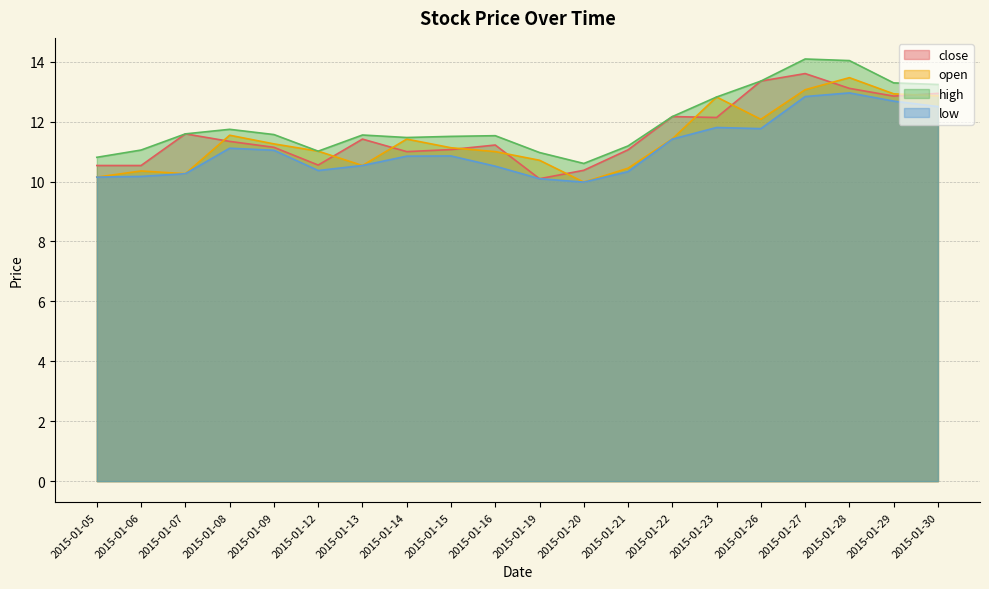

At which label is high closest to 12?

2015-01-22